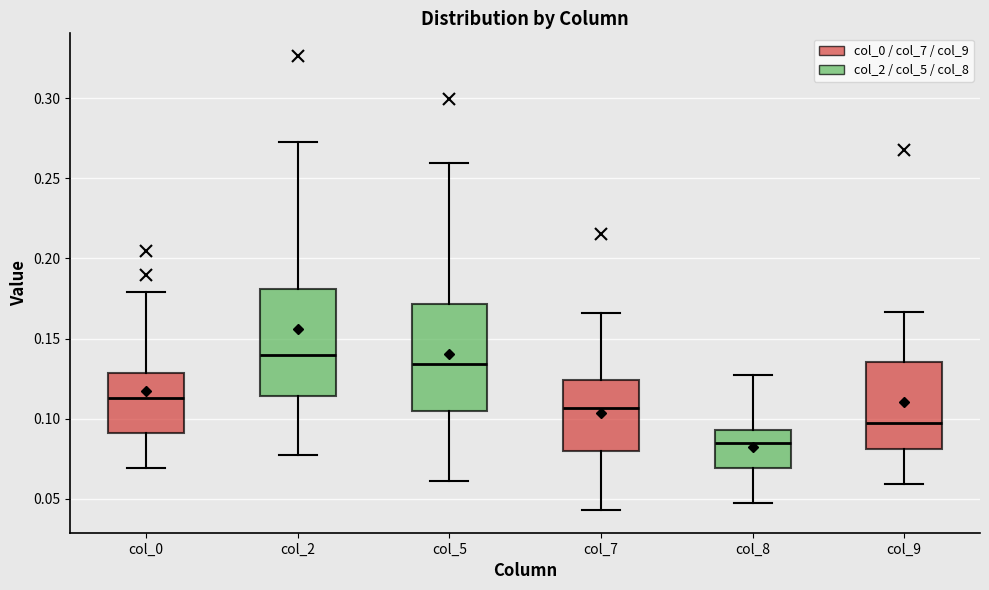

Which box has the lowest median line?

col_8